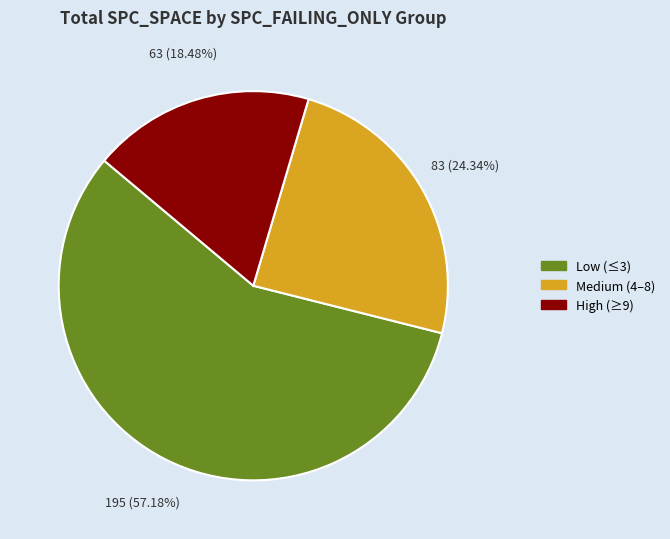

Does any single category account for the majority?

Yes